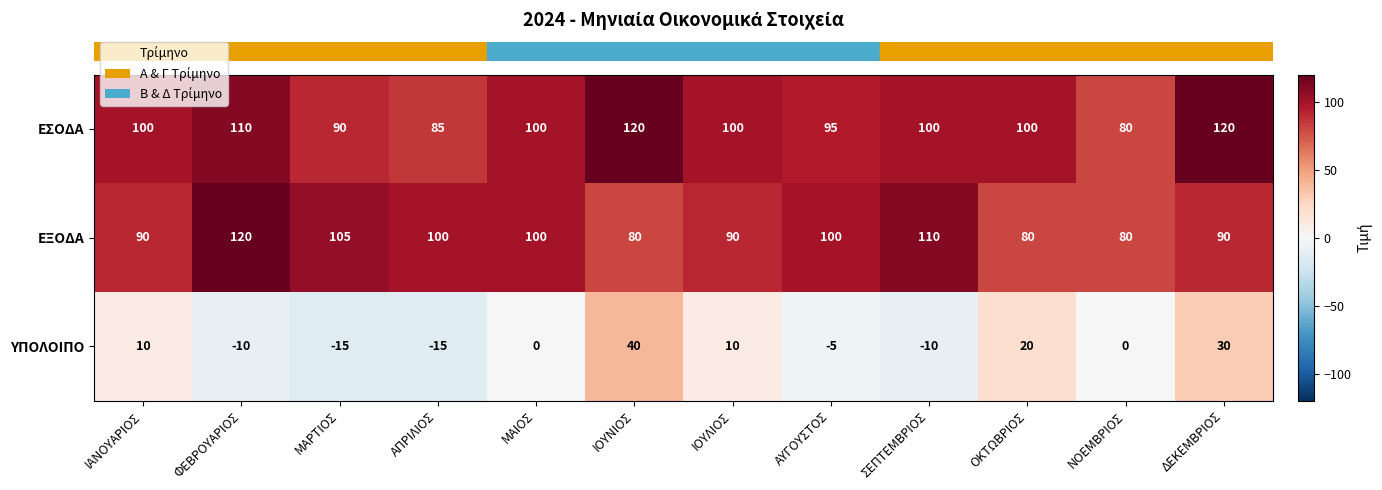

Which category has the highest value in the ΕΞΟΔΑ series?

ΦΕΒΡΟΥΑΡΙΟΣ